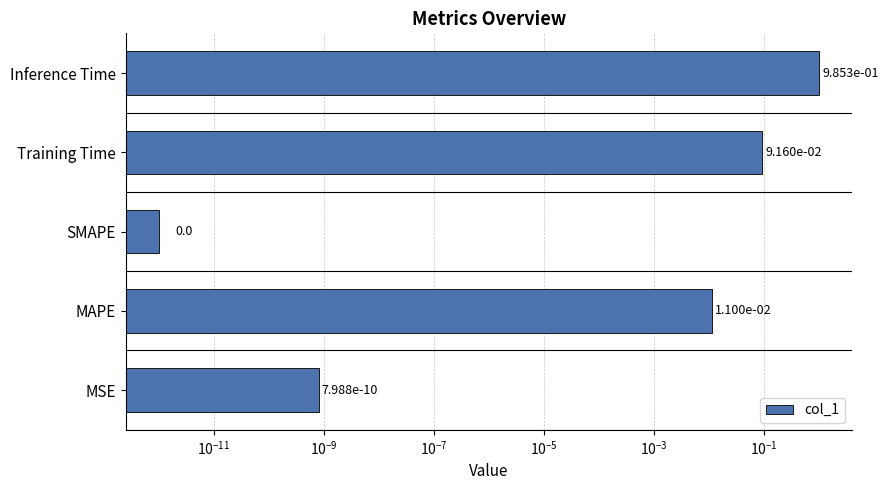

What is the value of the 4th bar from the left?

0.1